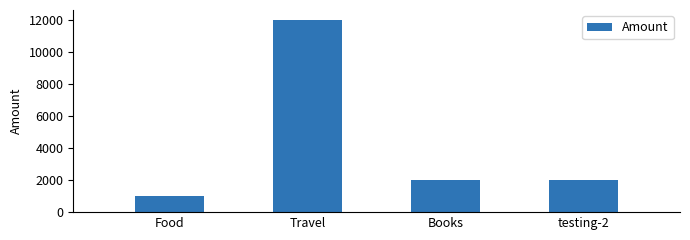

Is it true that the value at Food is 1000?

True